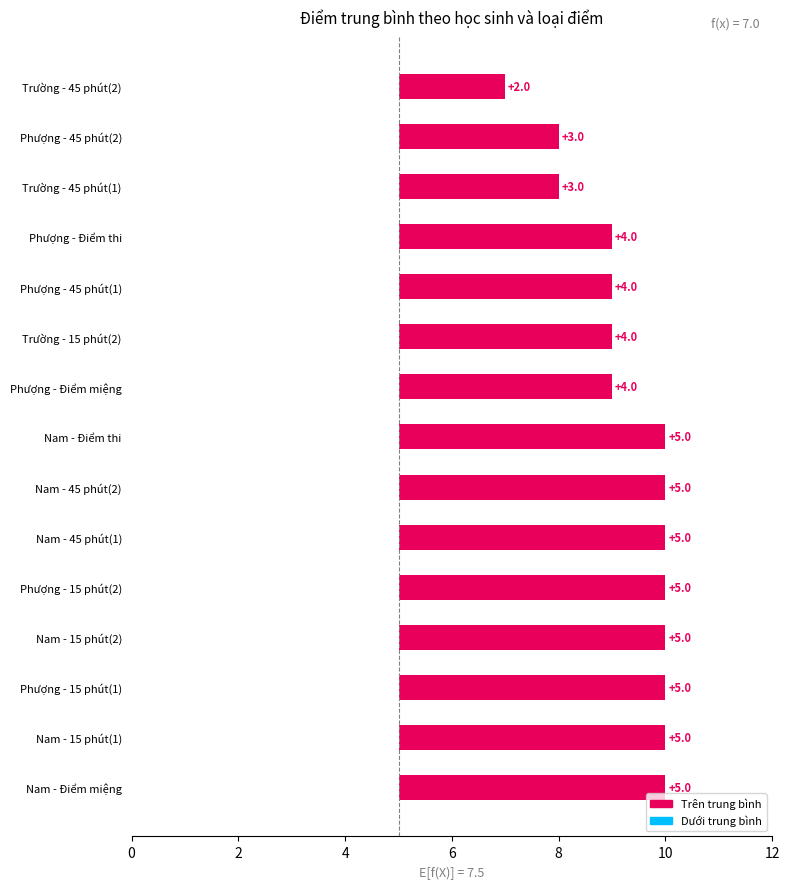

Approximately how many times larger is the value at Trường - 15 phút(2) compared to Nam - 45 phút(1)?

0.8